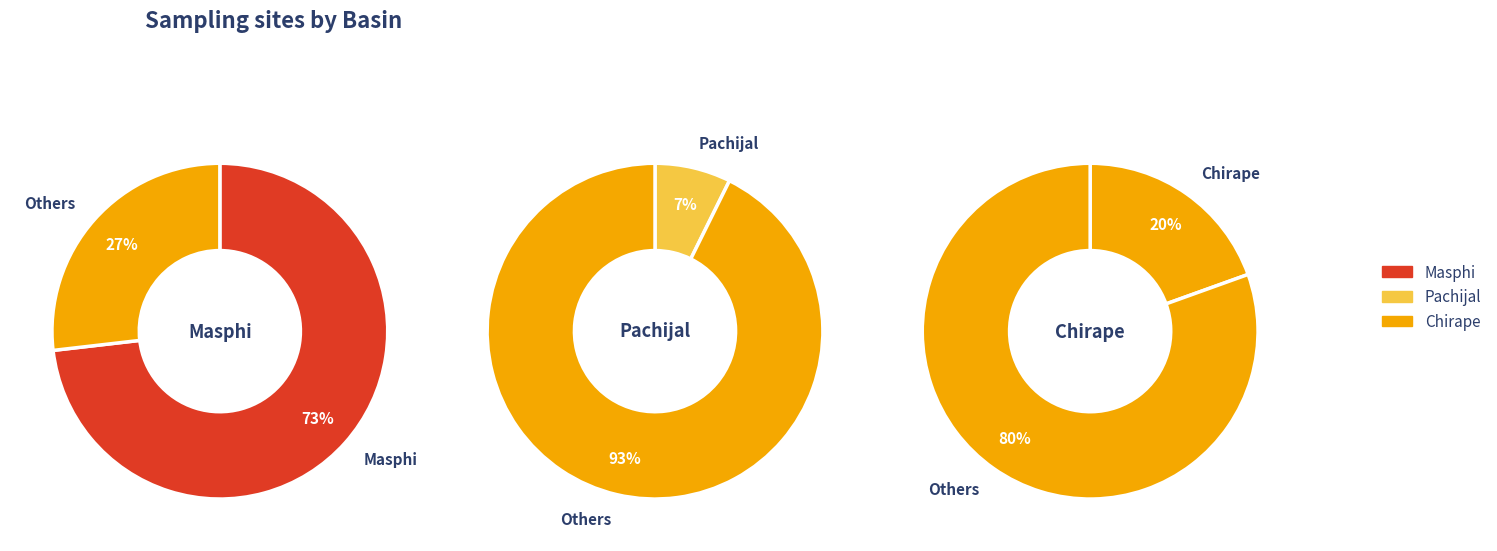

To the nearest percent, what percentage of the pie is Pachijal?

7%